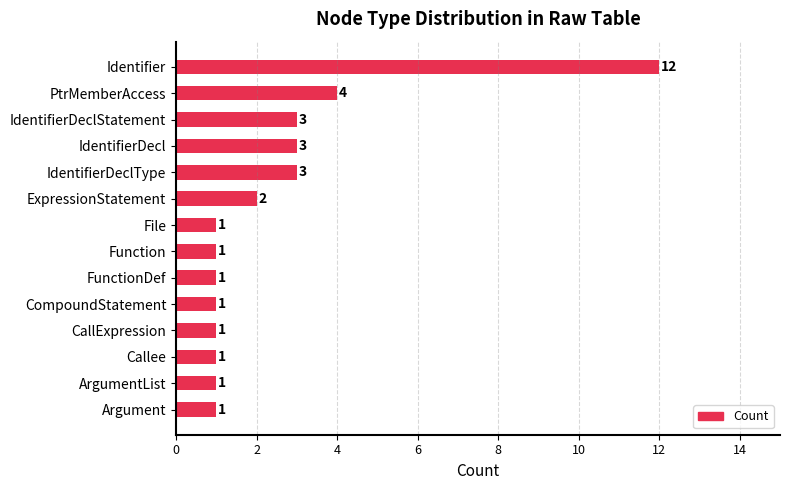

At which category does the chart reach its peak across all series?

Identifier